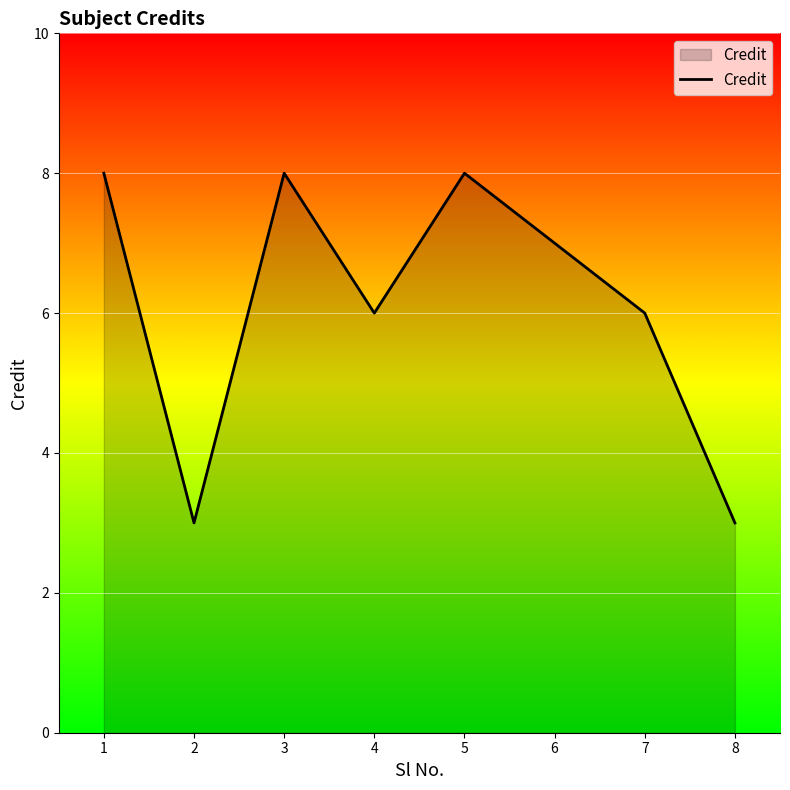

Which has a higher value, 3 or 7?

3